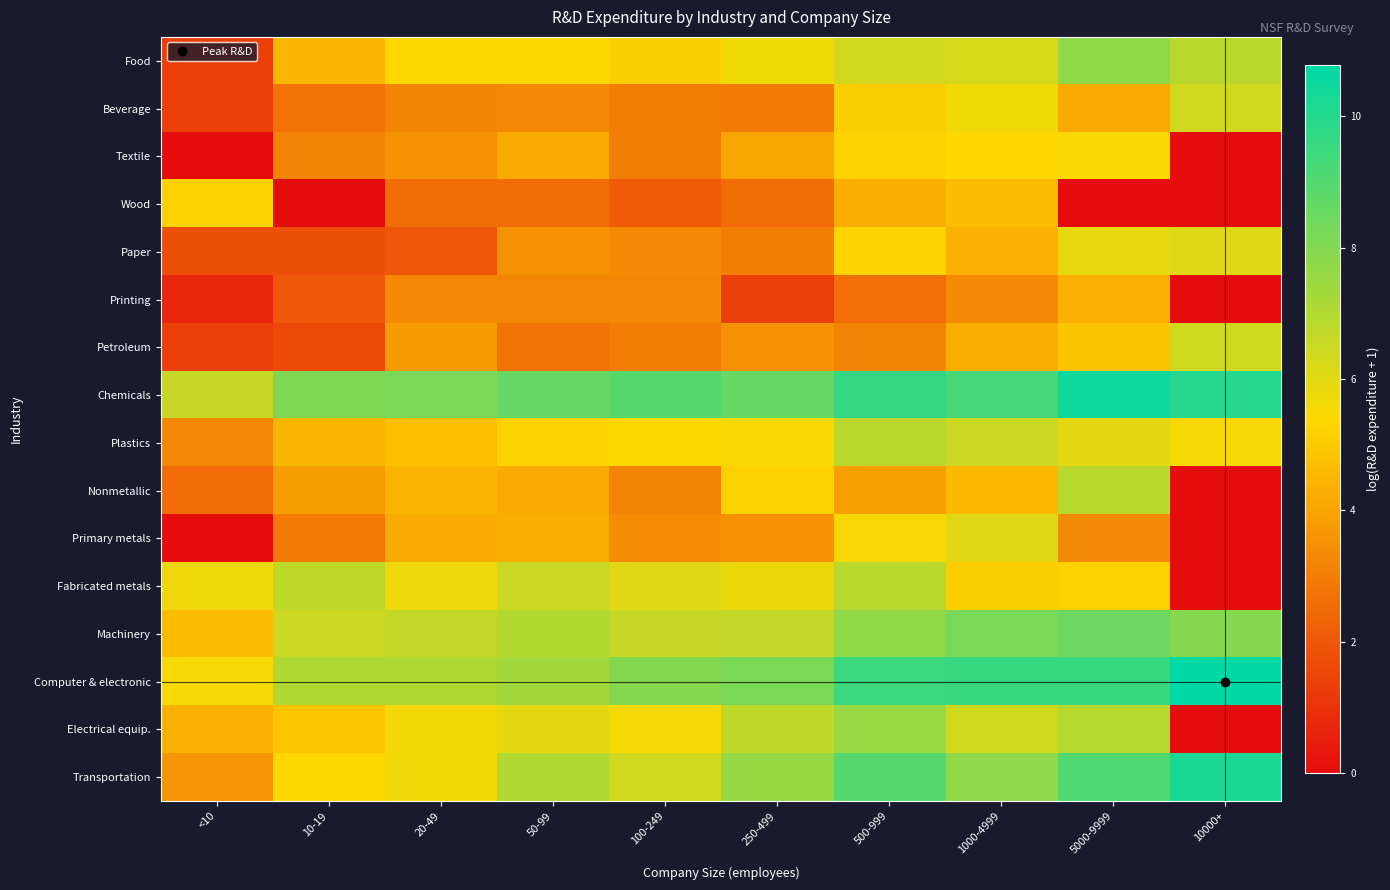

Which has a higher value, 10-19 or 5000-9999?

5000-9999